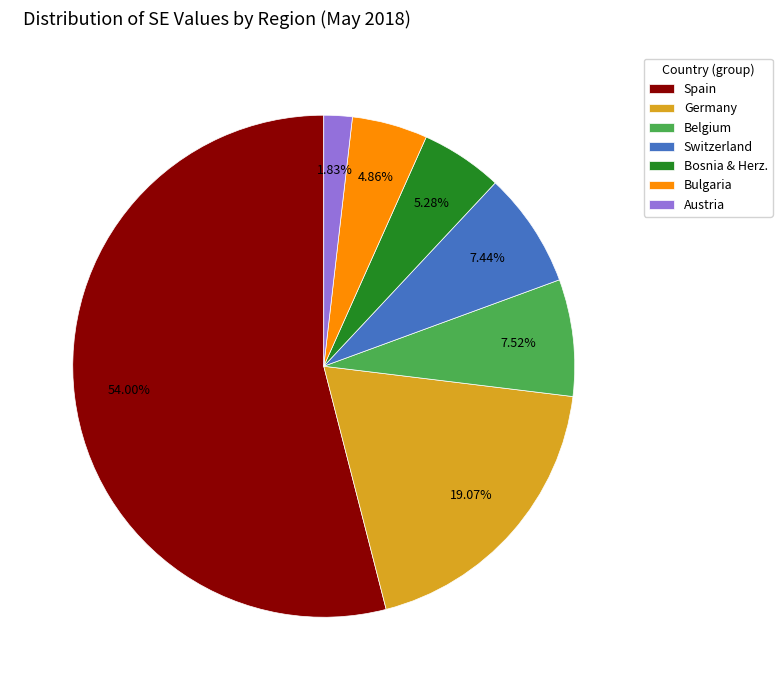

Count the number of slices in the pie.

7